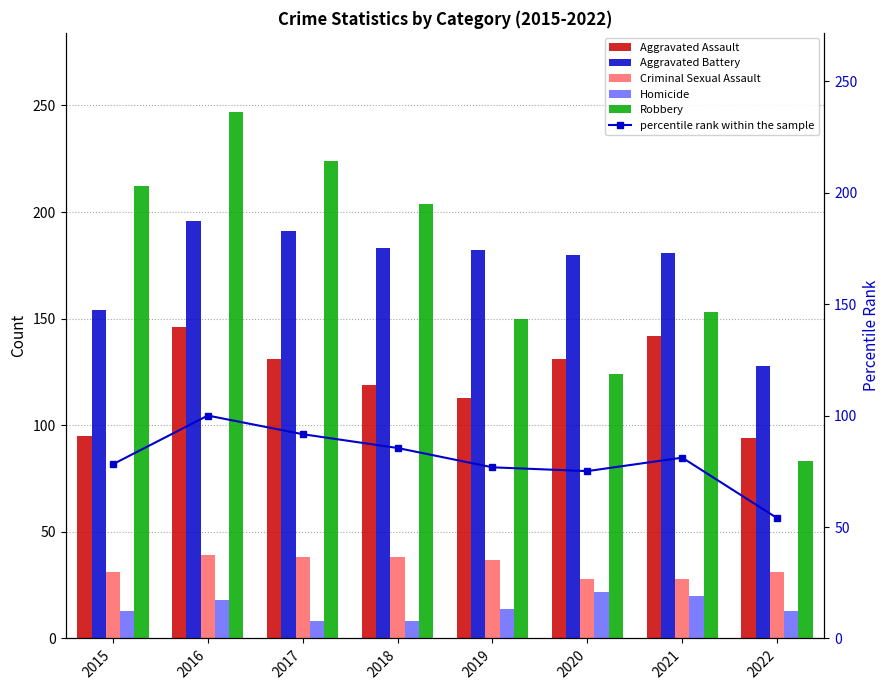

Is it true that Homicide equals 8.4 at 2015?

False